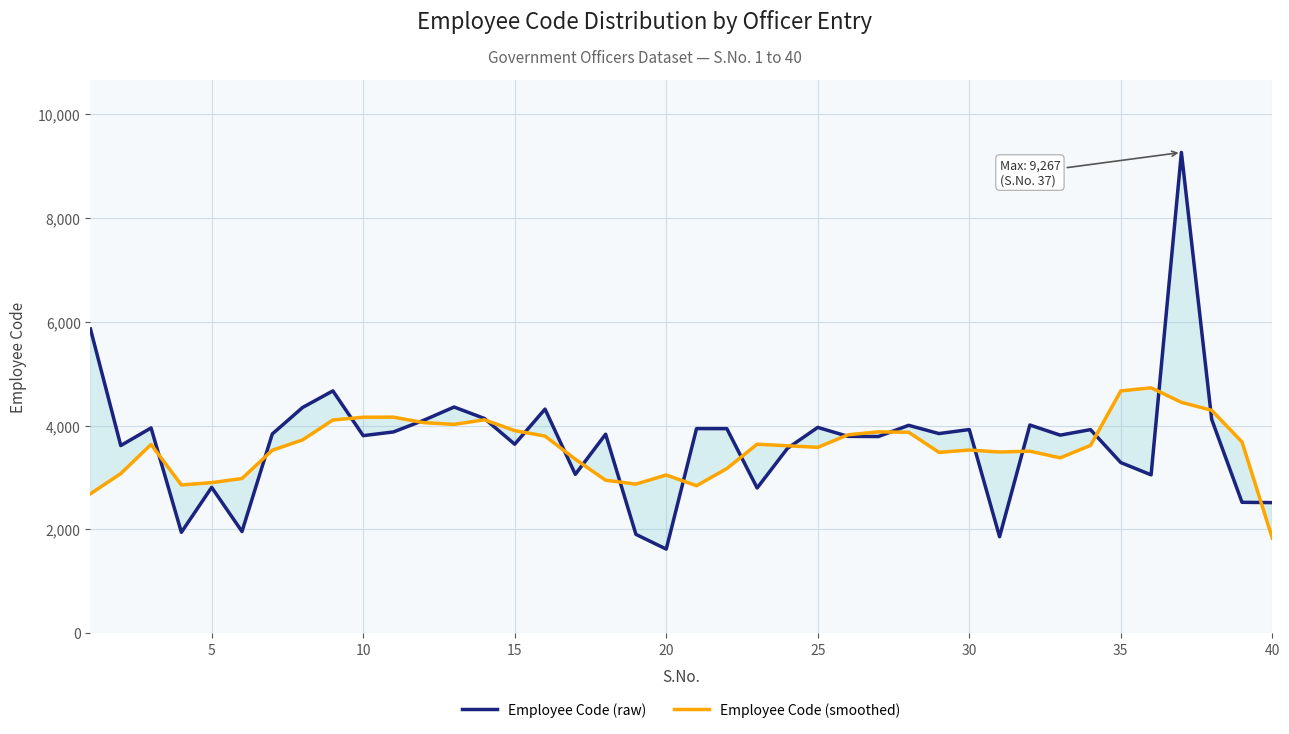

What is the lowest value of the Employee Code (raw) series?

1620.0